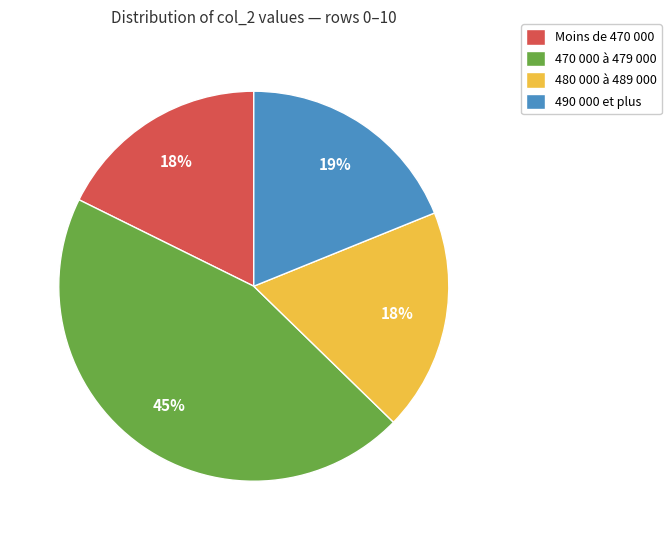

Which category has the biggest portion of the pie?

470 000 à 479 000